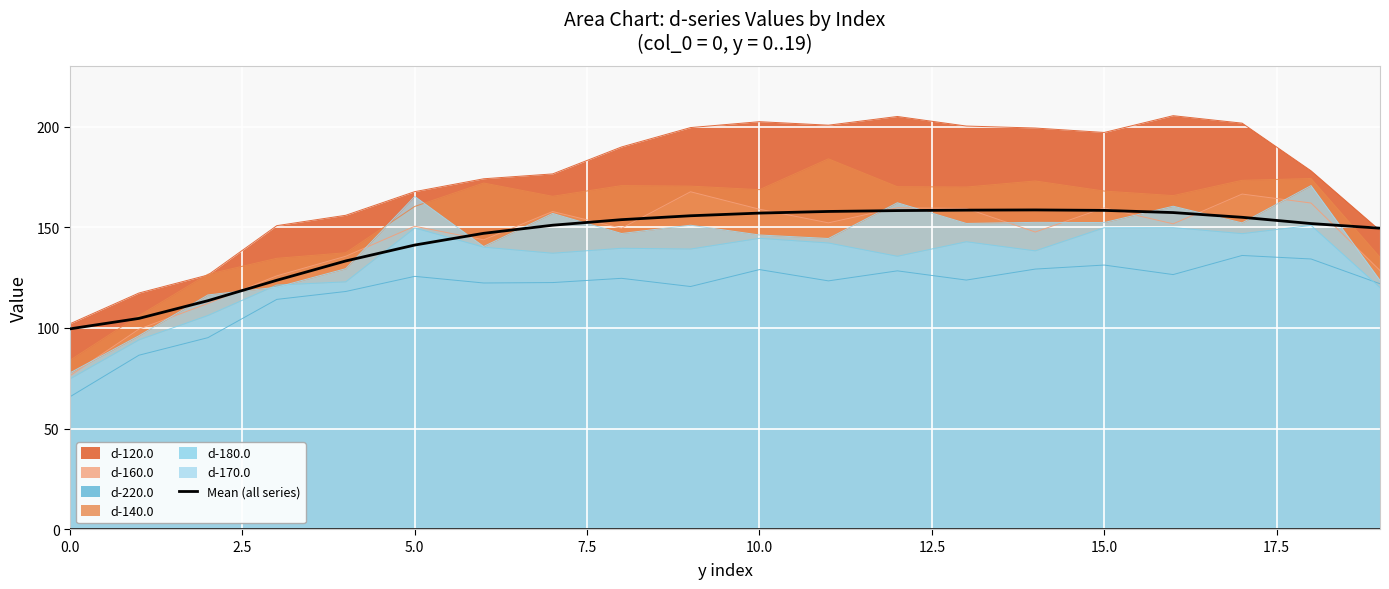

True or false: d-180.0 and d-120.0 intersect in this chart.

False